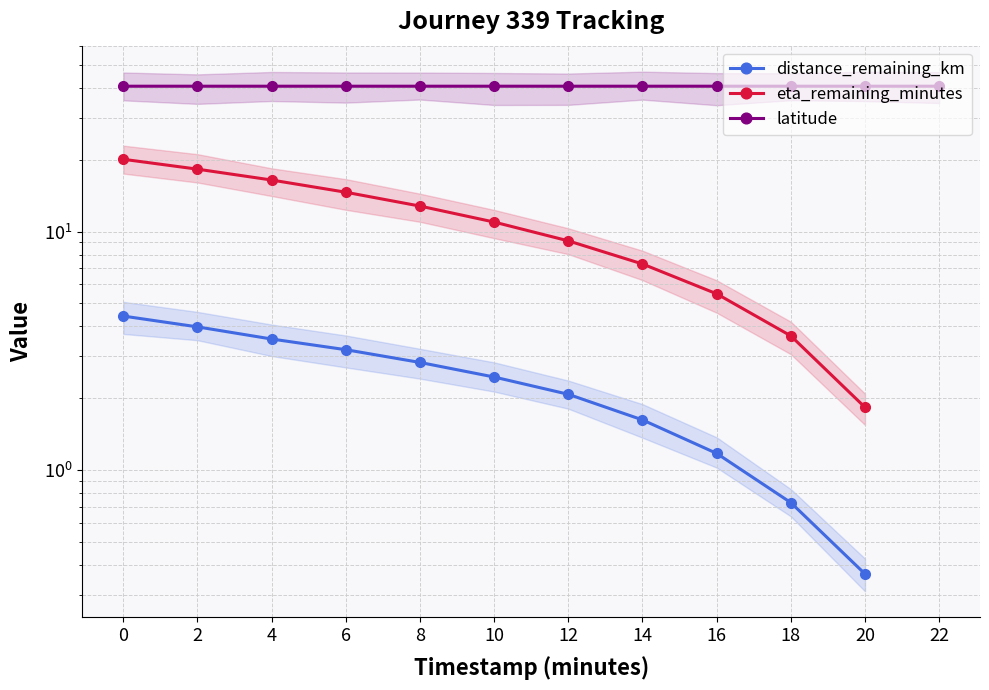

What is the difference between the eta_remaining_minutes values at 8 and 2?

5.5